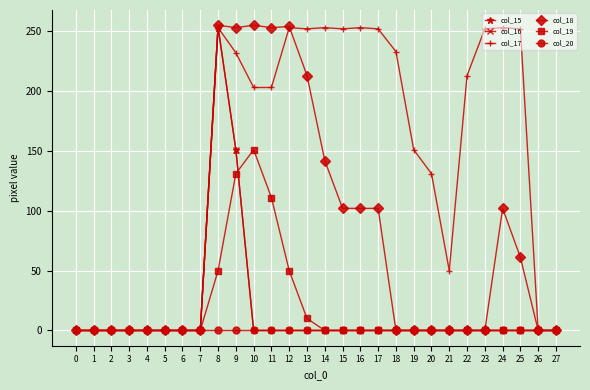

Which series has the largest total across all categories?

col_17